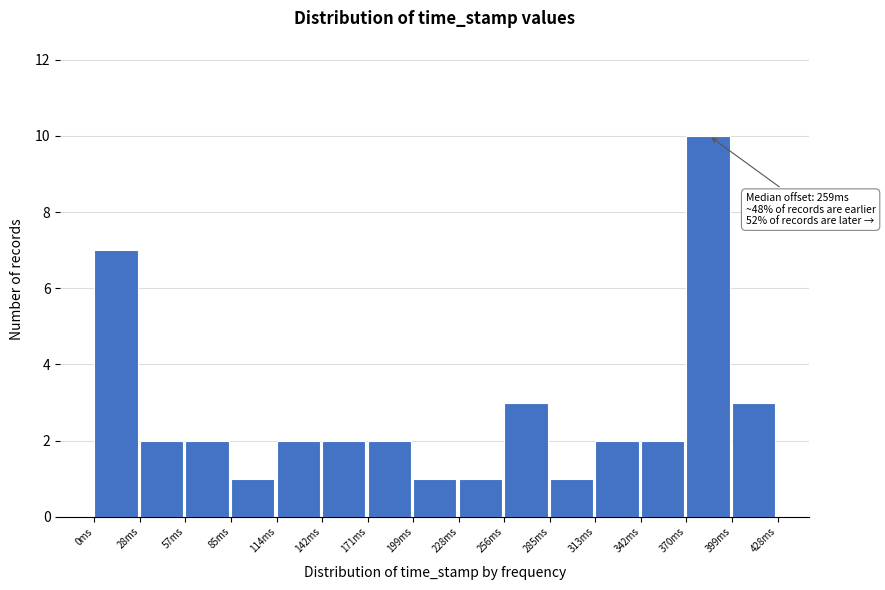

Which range on the x-axis has the tallest bar?

370 to 400